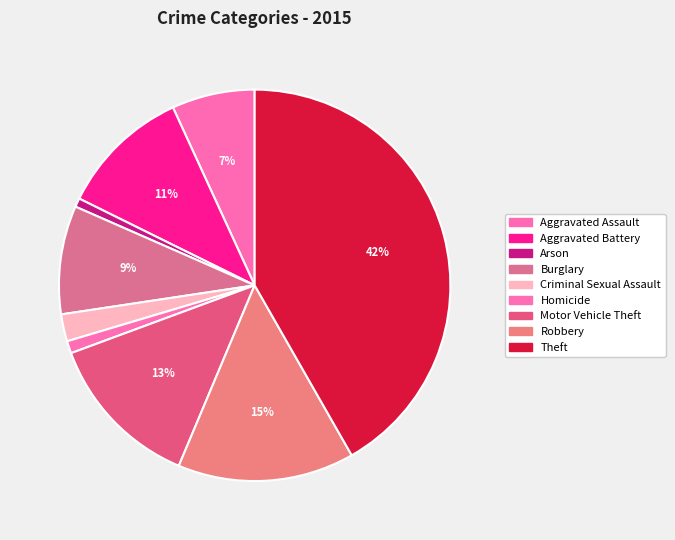

Count the number of slices in the pie.

9